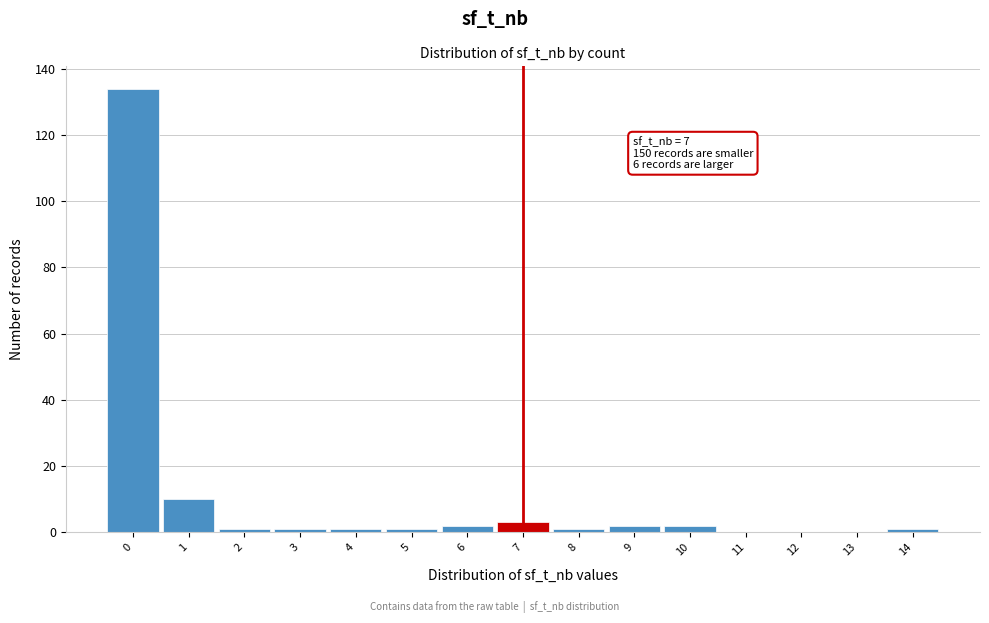

Which range on the x-axis has the tallest bar?

-0.5 to 0.5